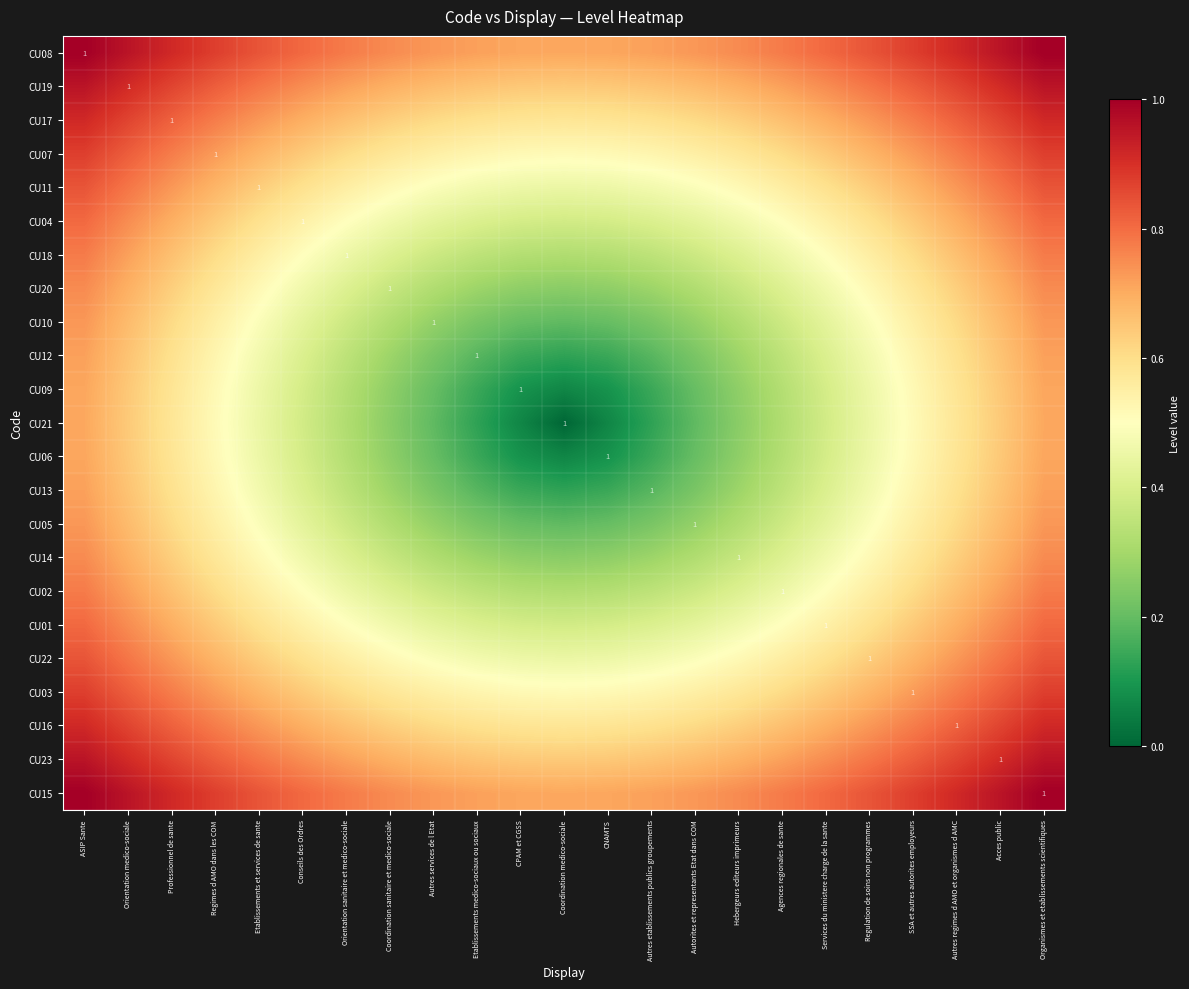

Which category has the highest value in the CU05 series?

ASIP Sante